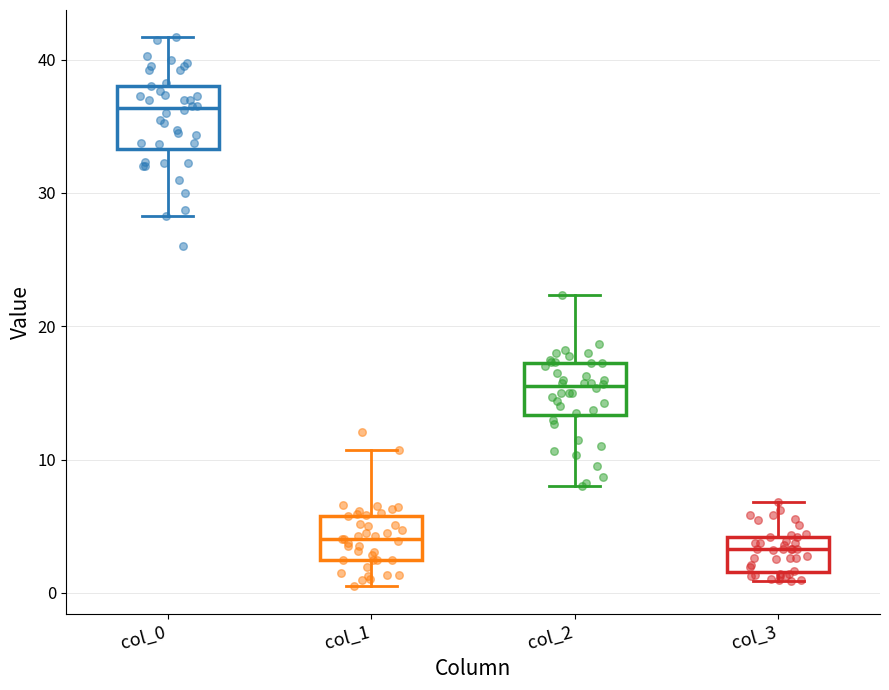

Where does the median line of the box for col_0 sit on the y-axis? The values are not printed on the chart, so give them approximately, as read against the axis.

36